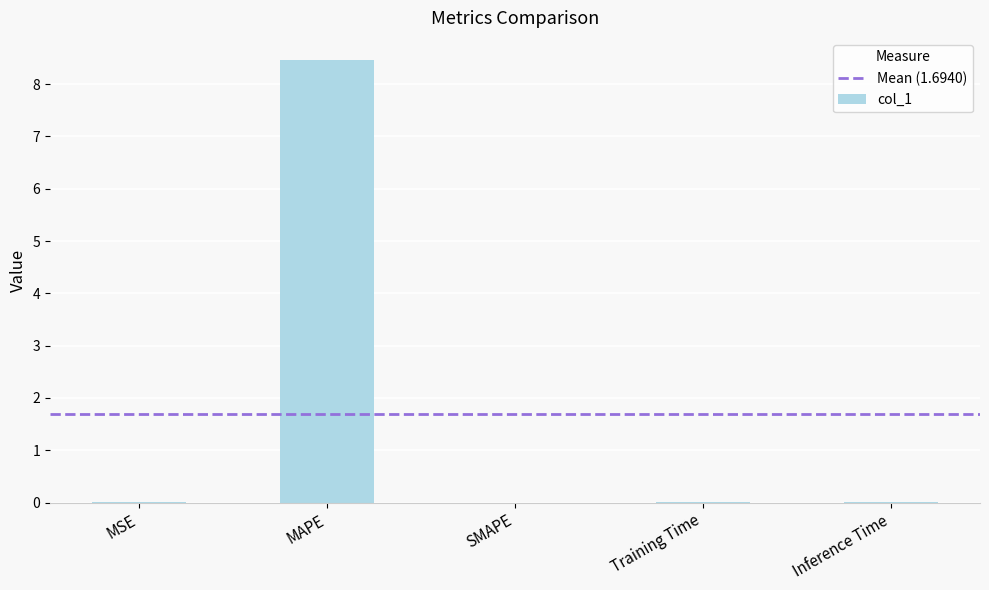

Does the chart contain stacked bars?

No